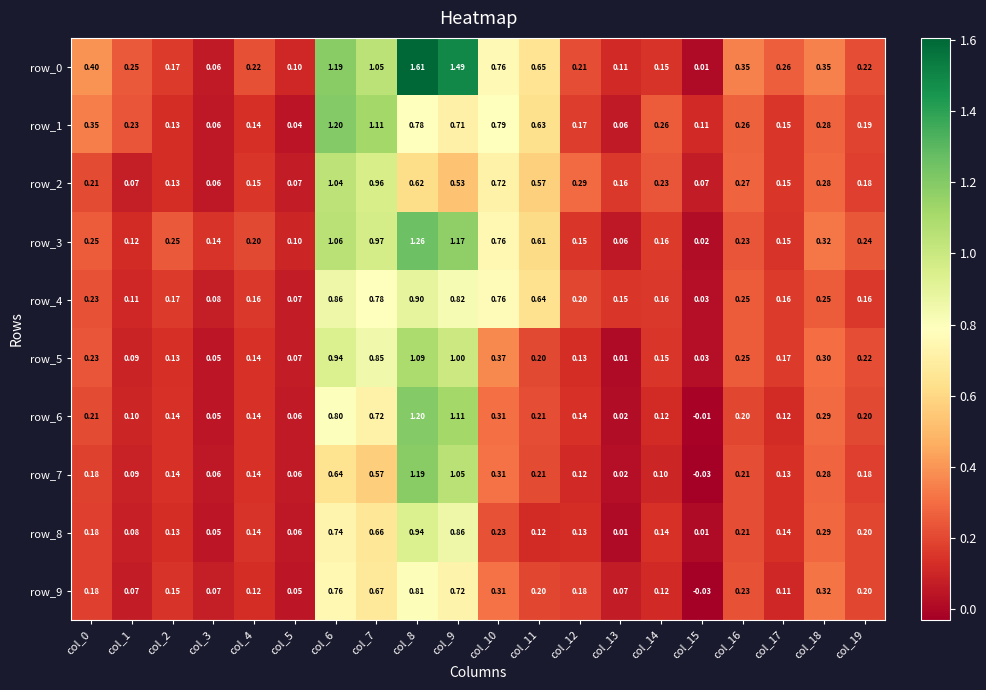

What is the spread (max minus min) of values at col_4?

0.1